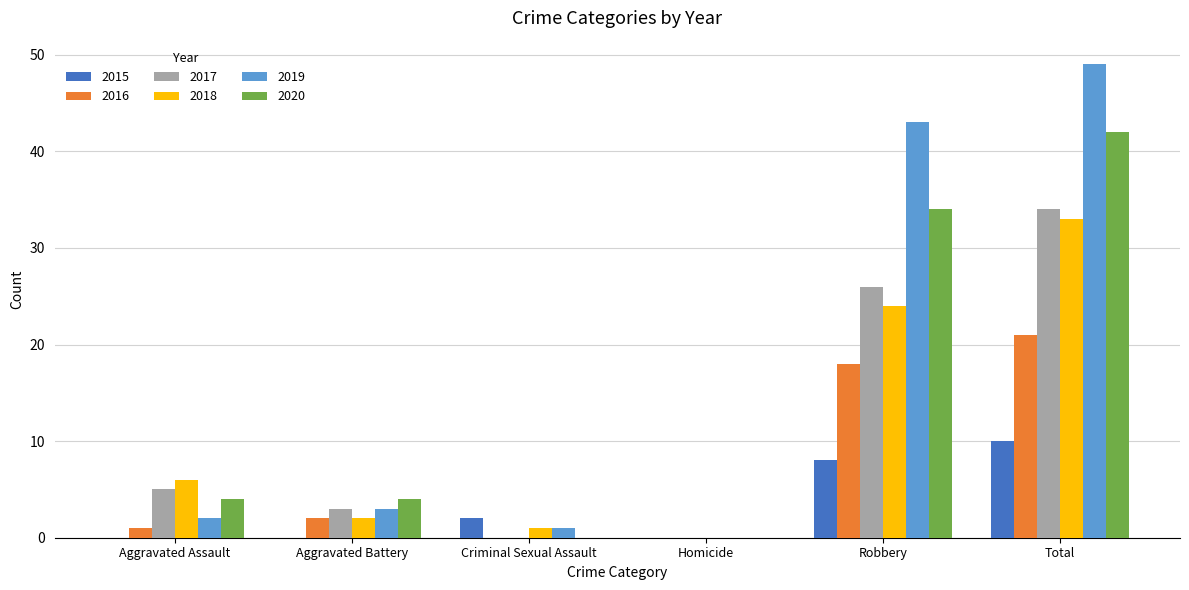

The value of 2018 at Total is 55. True or false?

False